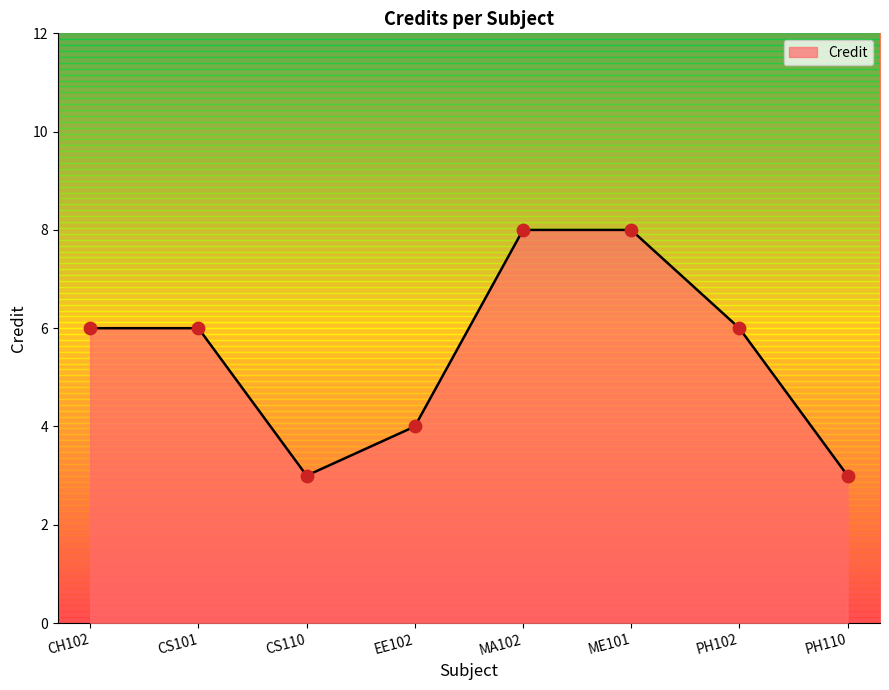

Approximately how many times larger is the value at ME101 compared to CS101?

1.3